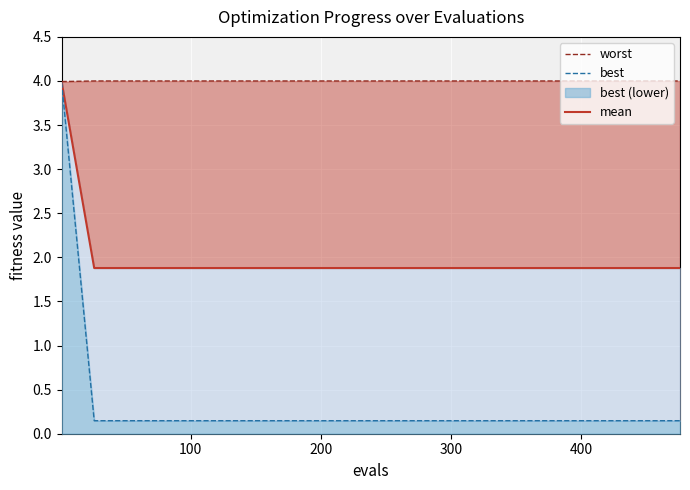

Which category has the lowest value in the best series?

100